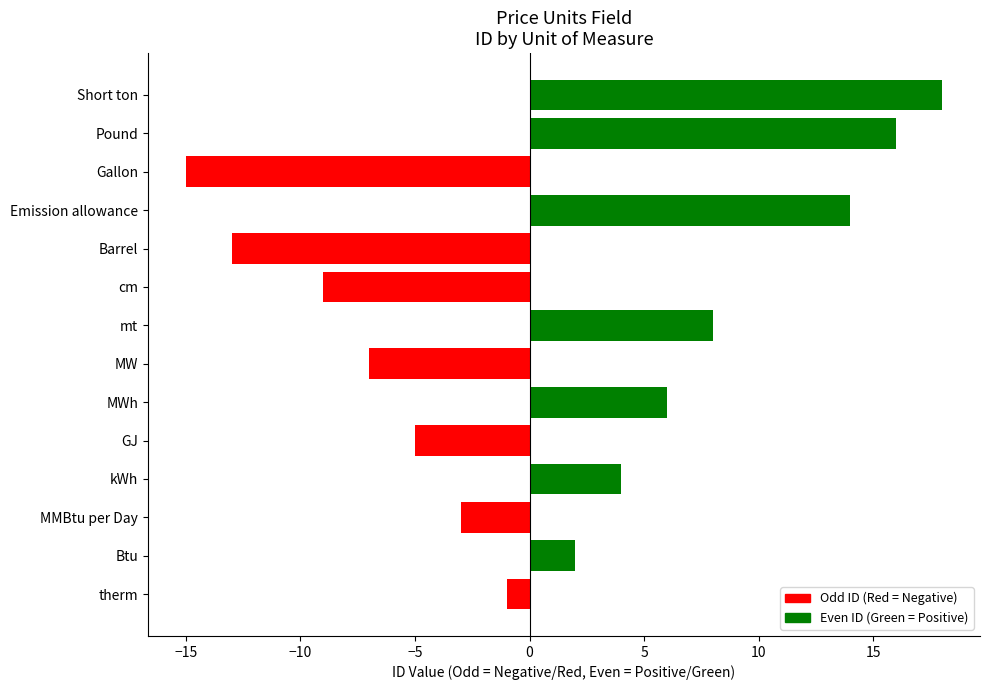

What is the difference between the values at Short ton and Emission allowance?

4